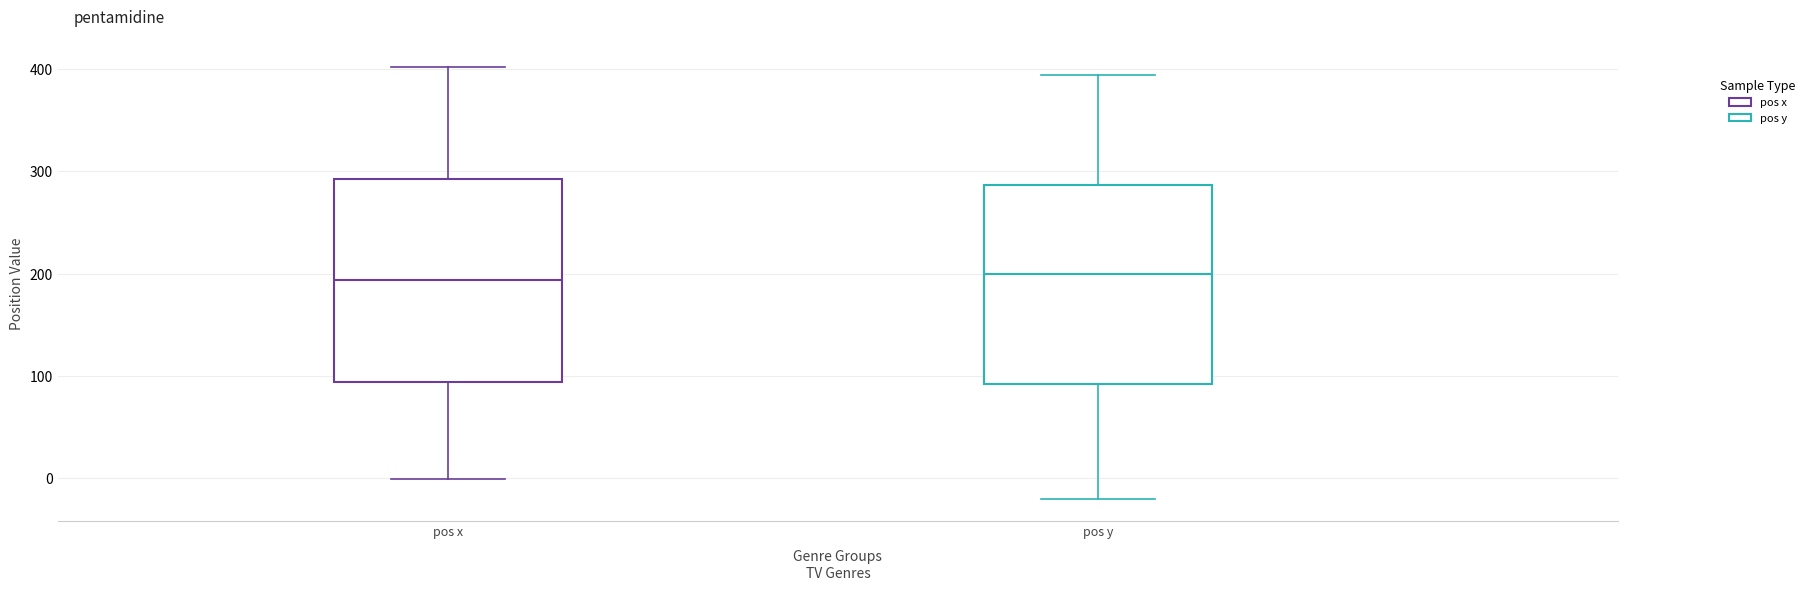

Reading left to right, read every box against the y-axis: the position of its median line, the range the box covers, and the ends of its whiskers. The values are not printed on the chart, so give them approximately, as read against the axis.

pos x: median 190, box 90 to 290, whiskers 0 to 400
pos y: median 200, box 90 to 290, whiskers -20 to 390